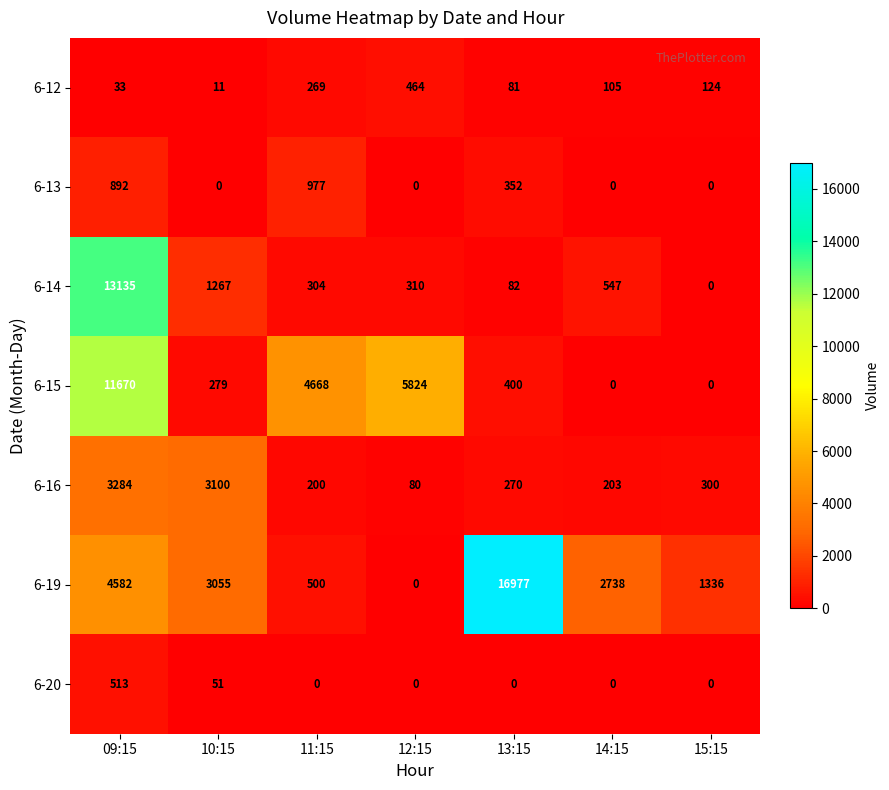

Rank the series by their maximum value, from highest to lowest.

6-19, 6-14, 6-15, 6-16, 6-13, 6-20, 6-12